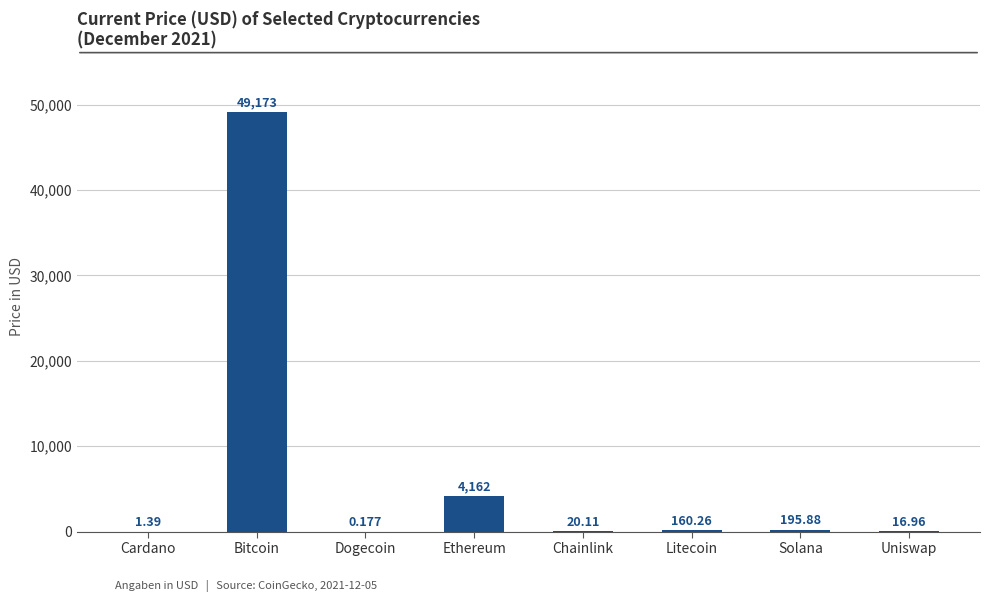

Where is the data nearest to the value 24586?

Ethereum